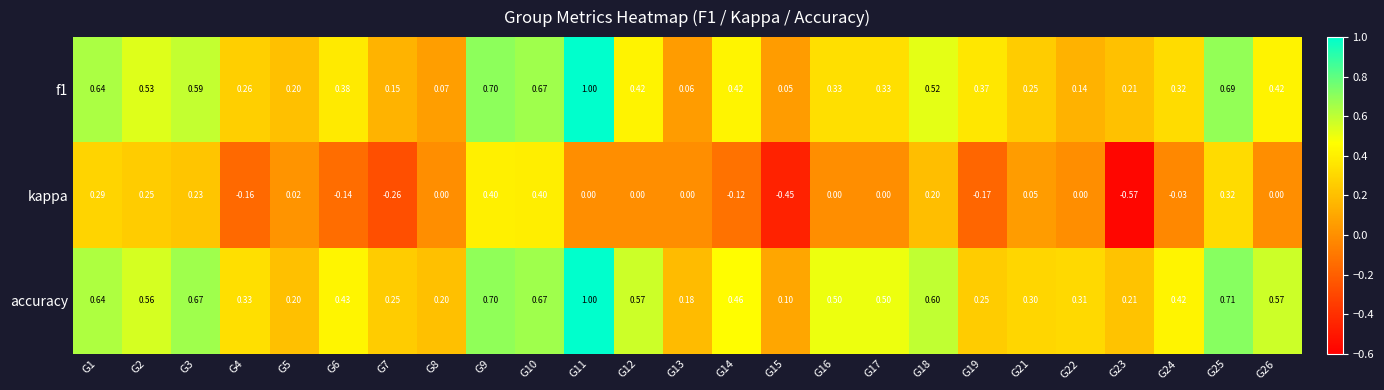

Between G5 and G26, which series saw the biggest shift?

accuracy